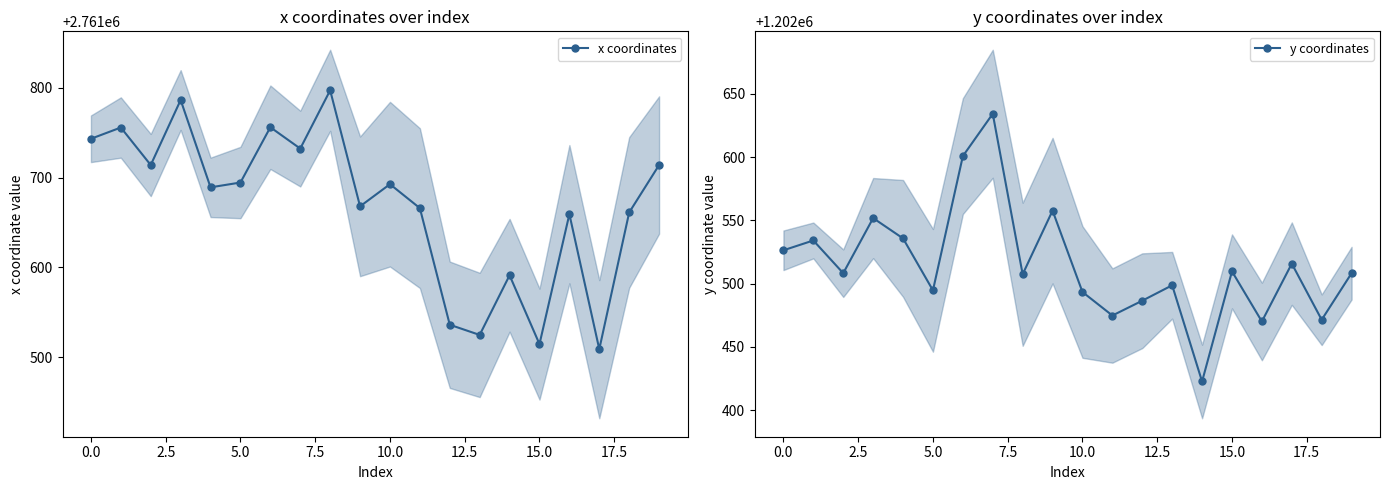

What is the label of the 2nd point from the right?

18